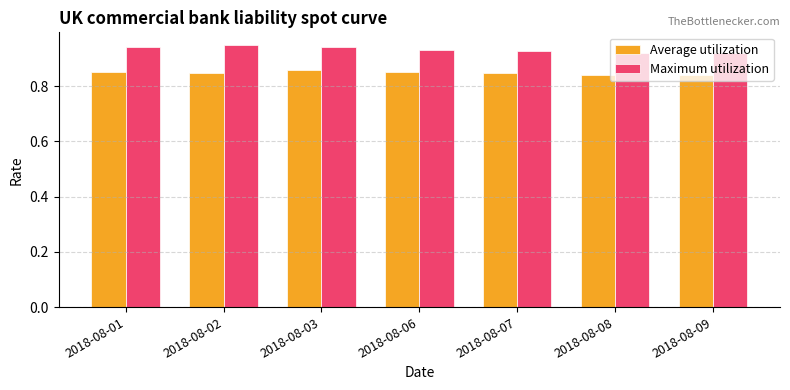

Count the Maximum utilization values in the range 0 to 1.

7